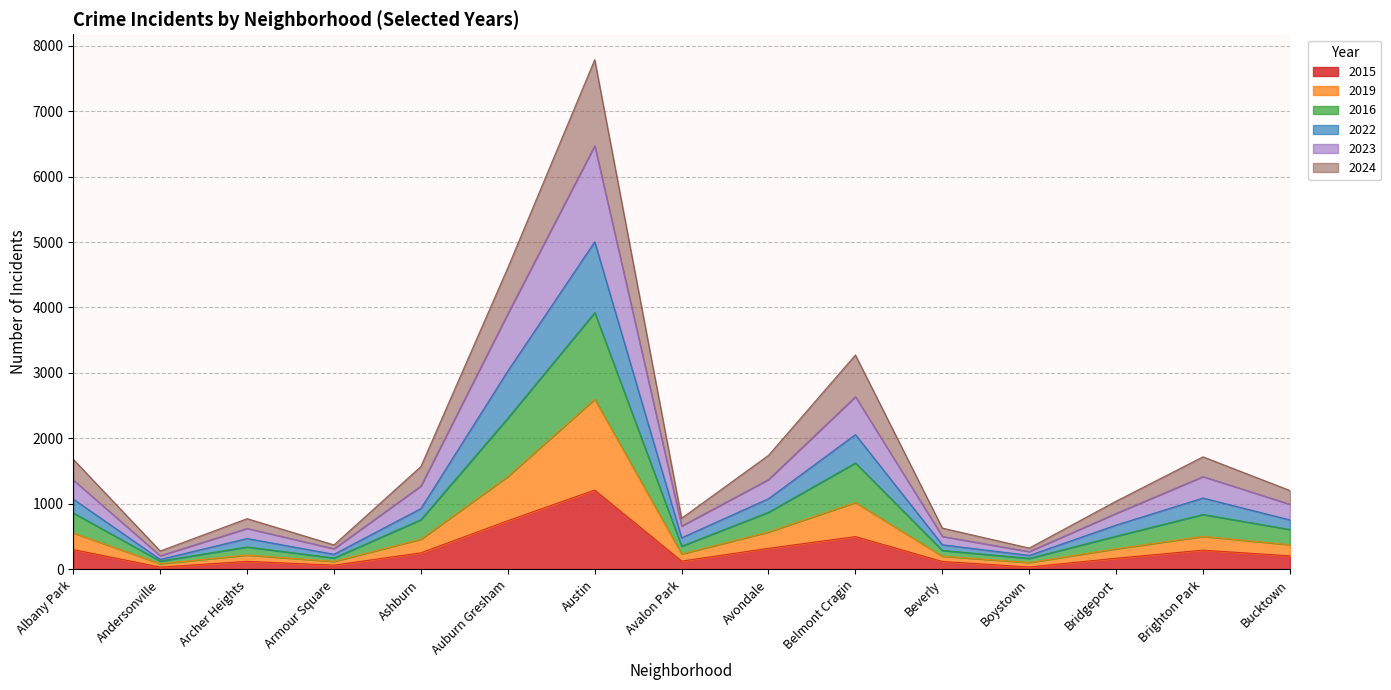

Is the value of 2019 at Andersonville greater than the value of 2016 at Brighton Park?

No